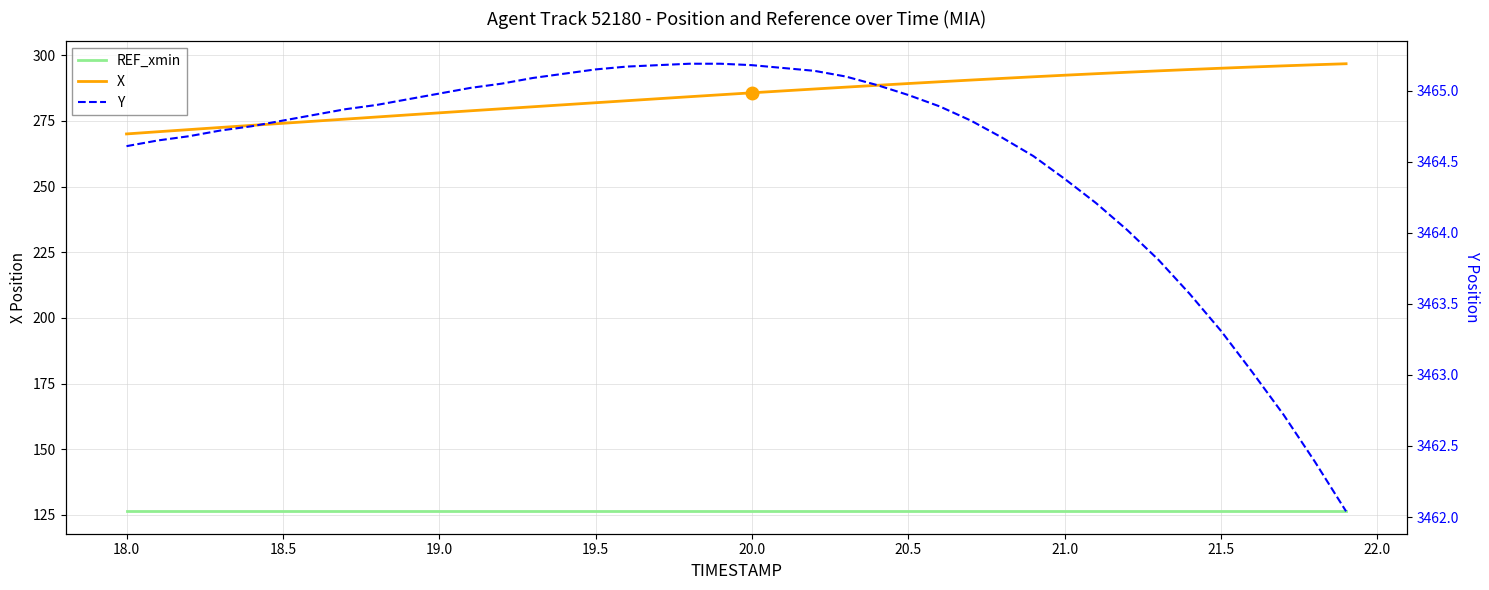

What is the value of the Y point at the 20th from the left?

3465.2